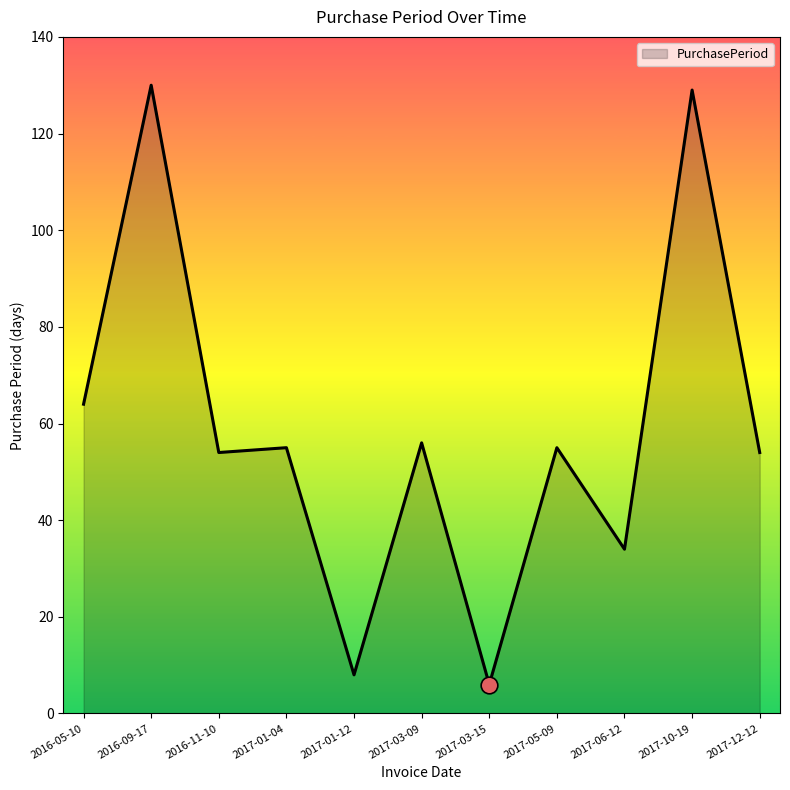

What is the sum of the values at 2016-11-10 and 2016-05-10?

118